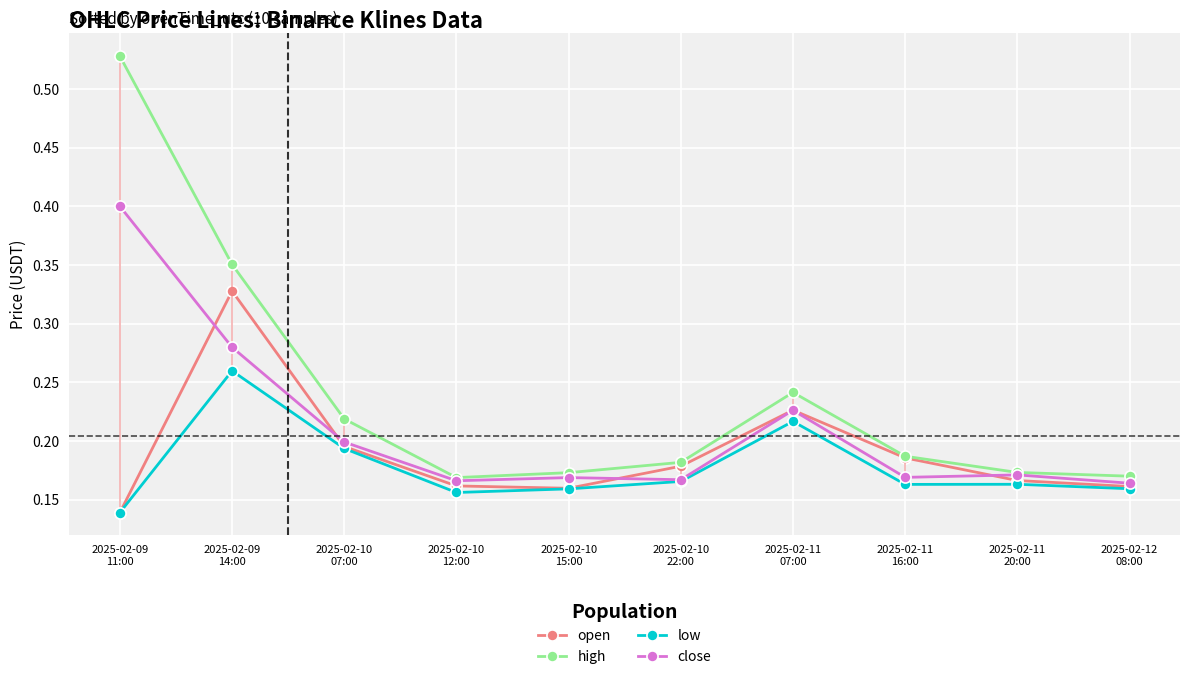

What position from the left is 2025-02-10
12:00?

4